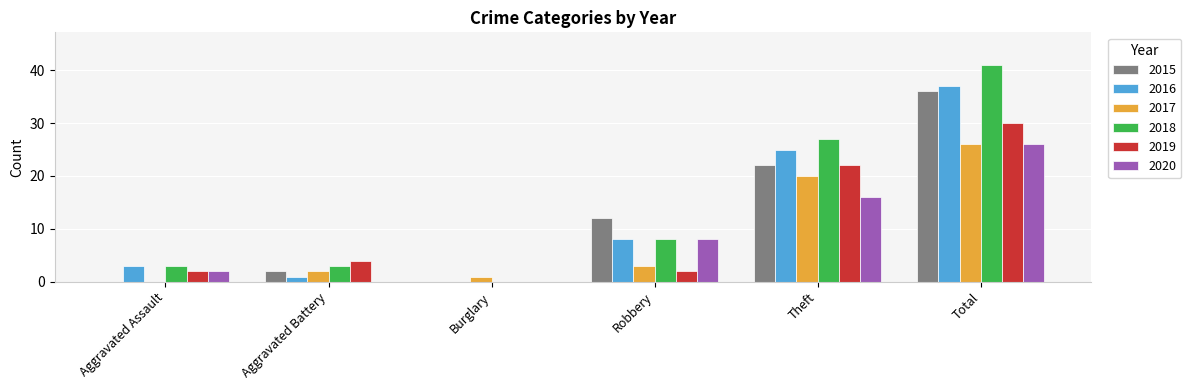

Reading right to left, transcribe all the data shown in this chart.

2015: Total=36	Theft=22	Robbery=12	Burglary=0	Aggravated Battery=2	Aggravated Assault=0
2016: Total=37	Theft=25	Robbery=8	Burglary=0	Aggravated Battery=1	Aggravated Assault=3
2017: Total=26	Theft=20	Robbery=3	Burglary=1	Aggravated Battery=2	Aggravated Assault=0
2018: Total=41	Theft=27	Robbery=8	Burglary=0	Aggravated Battery=3	Aggravated Assault=3
2019: Total=30	Theft=22	Robbery=2	Burglary=0	Aggravated Battery=4	Aggravated Assault=2
2020: Total=26	Theft=16	Robbery=8	Burglary=0	Aggravated Battery=0	Aggravated Assault=2